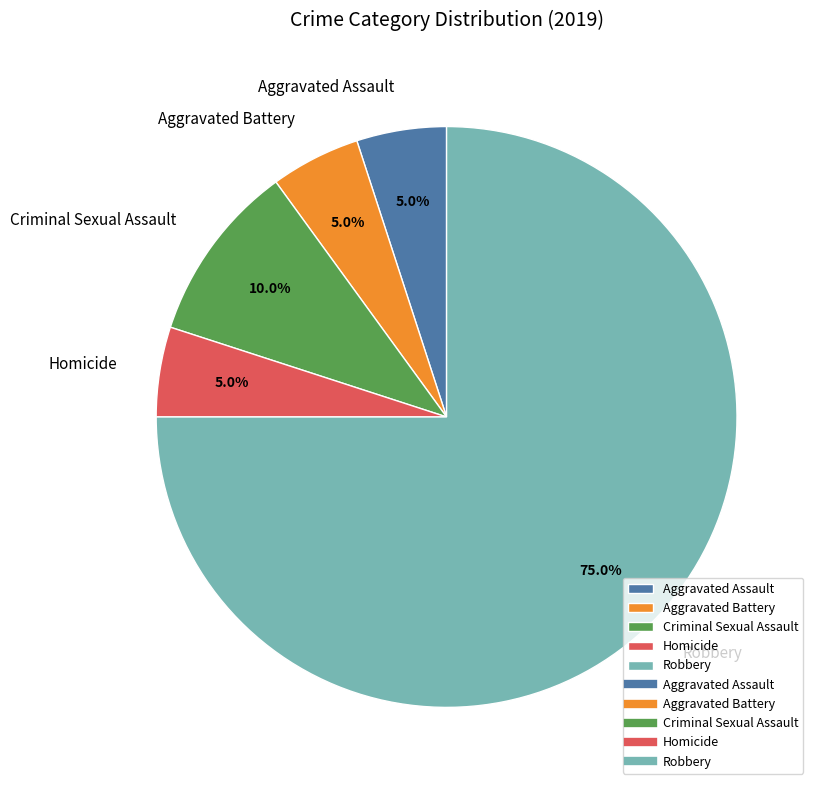

To the nearest percent, what percentage of the pie is Criminal Sexual Assault?

10%